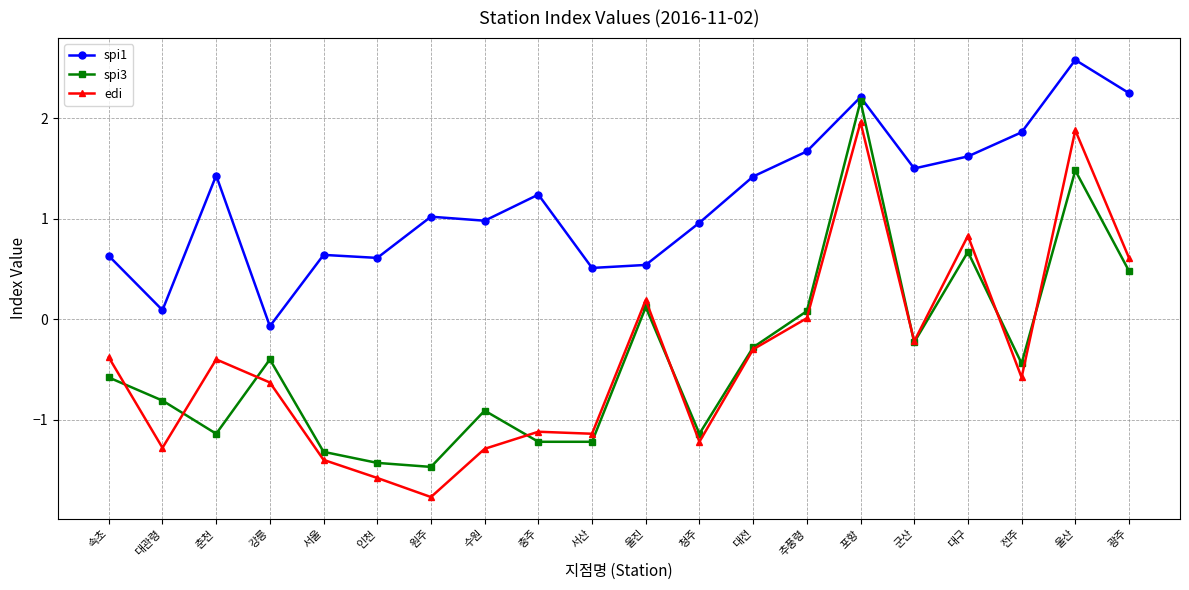

True or false: spi1 and edi intersect in this chart.

False